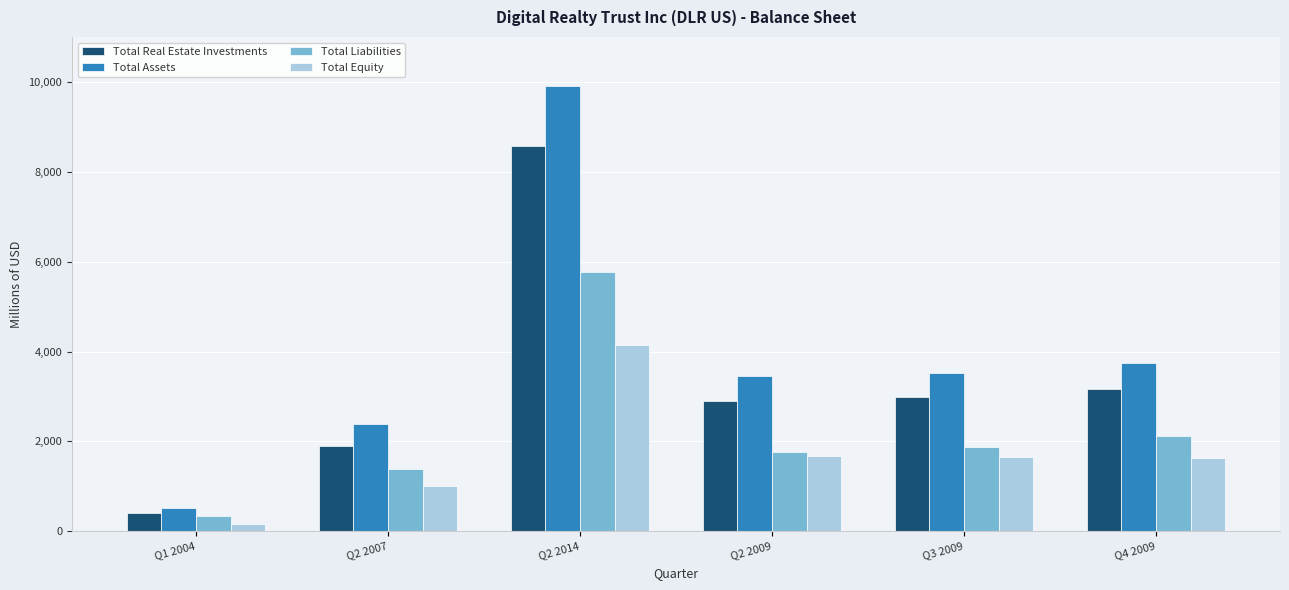

What is the sum of the Total Equity values at Q3 2009 and Q4 2009?

3289.0